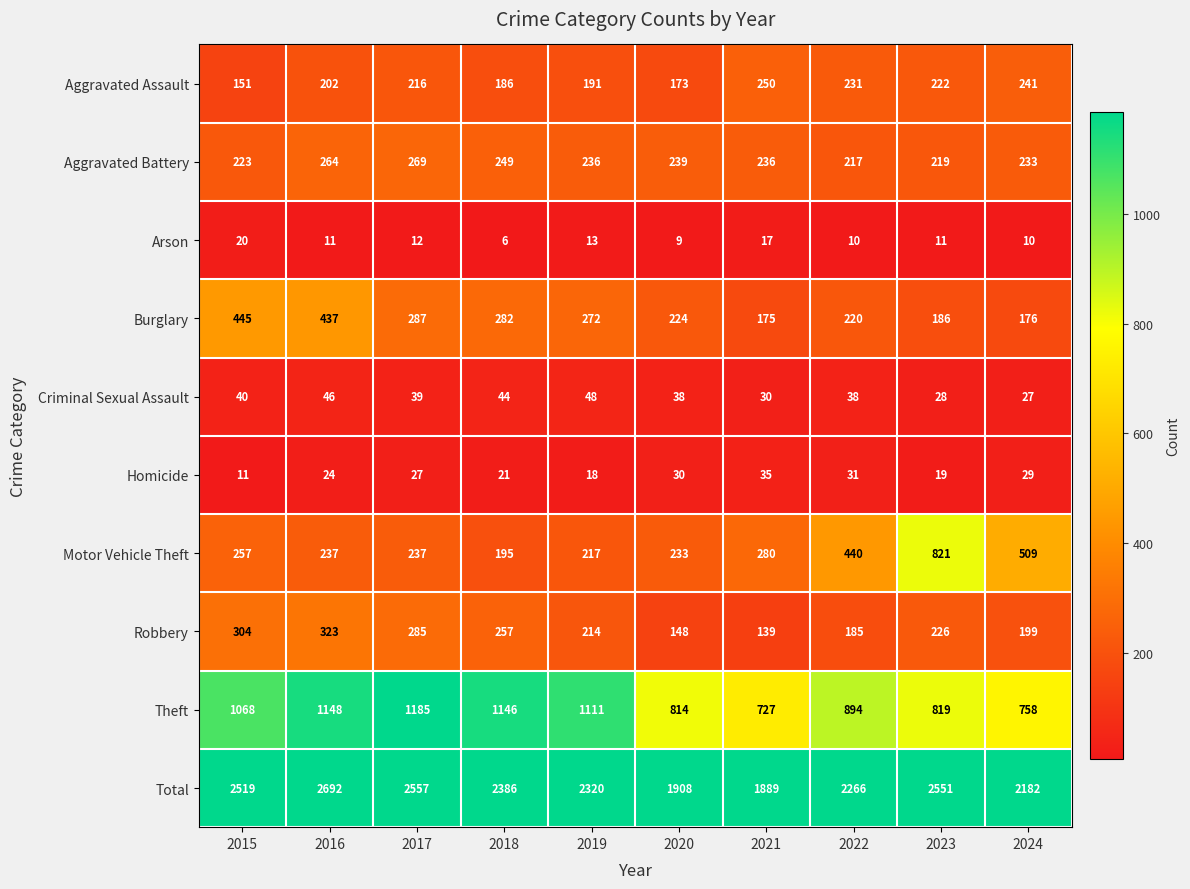

The Theft series shows 1524 at 2019. True or false?

False